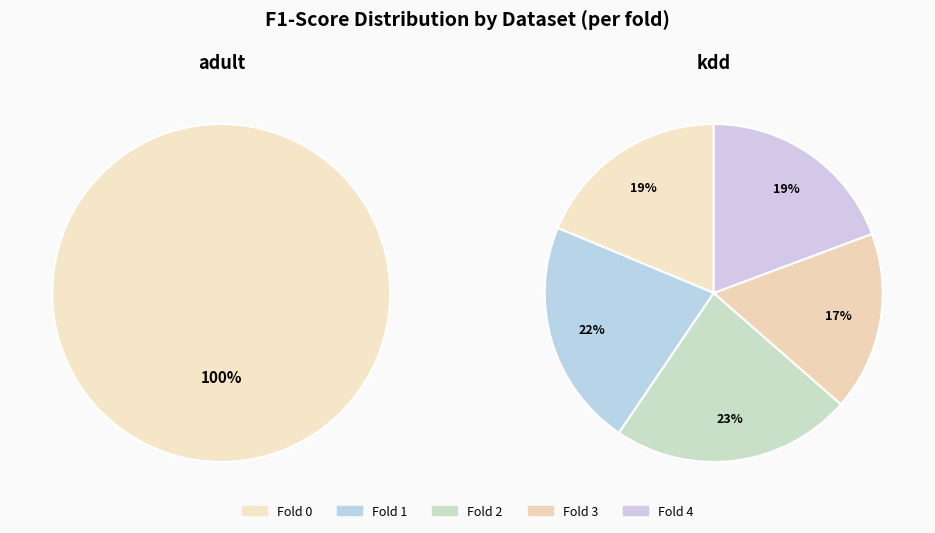

How many slices are in this pie chart?

5